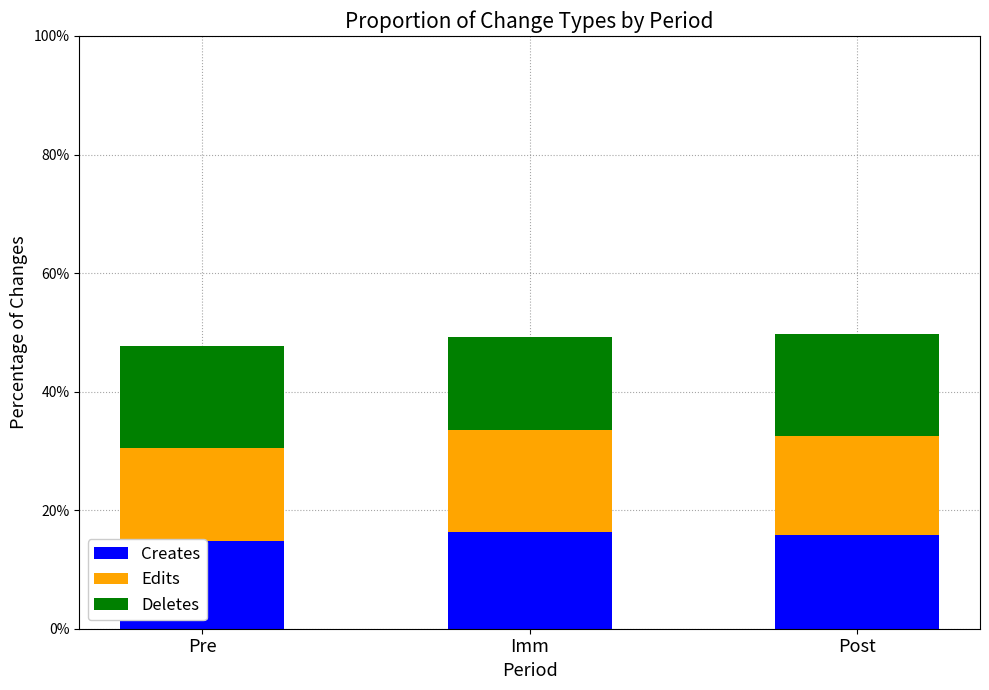

True or false: Creates has a value of 15.8 at Post.

True